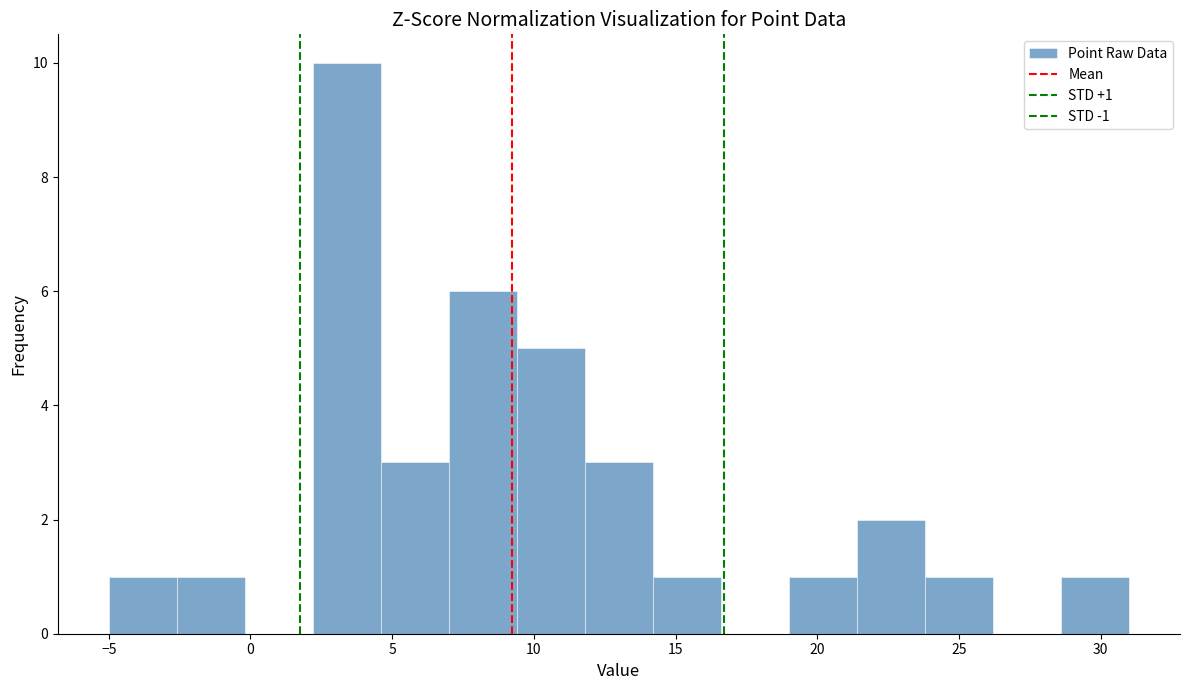

Over which range of the x-axis is the bar tallest?

2.2 to 4.6